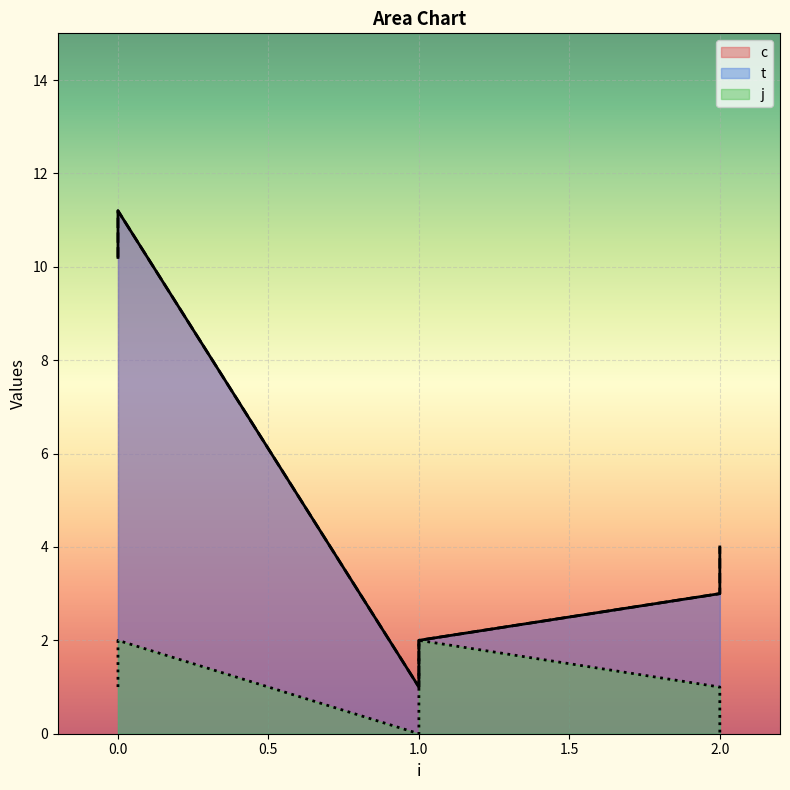

Read the t value at 1.

2.0